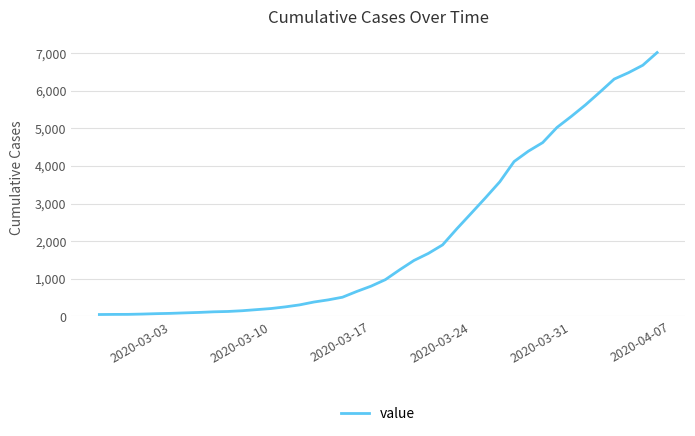

What is the smallest value displayed?

50